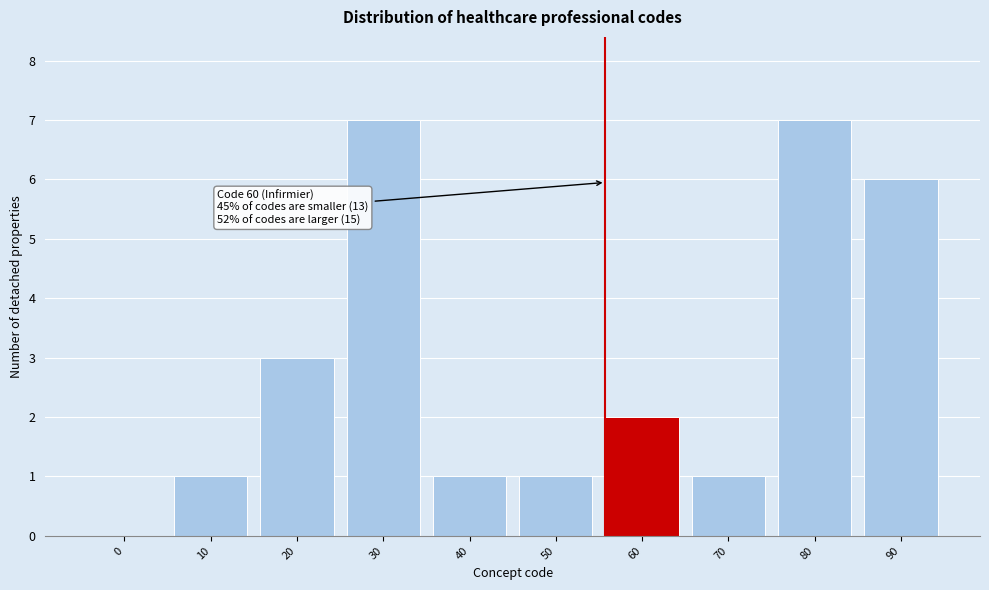

Reading left to right, what are all the values shown in this chart?

0=0	10=1	20=3	30=7	40=1	50=1	60=2	70=1	80=7	90=6